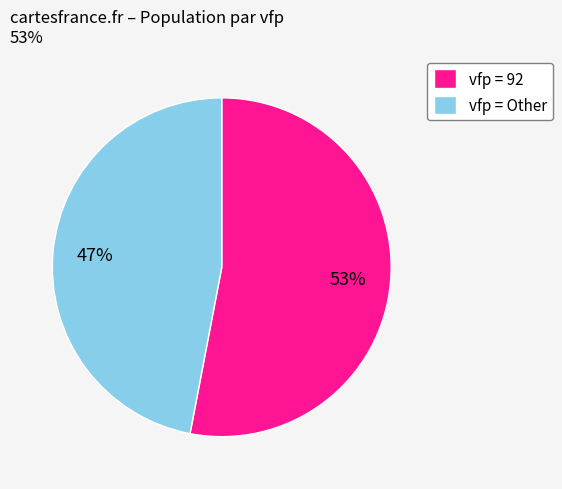

Rank the categories by value from lowest to highest.

vfp = Other, vfp = 92